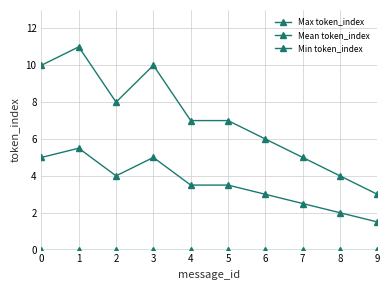

How many categories are shown in the chart?

10